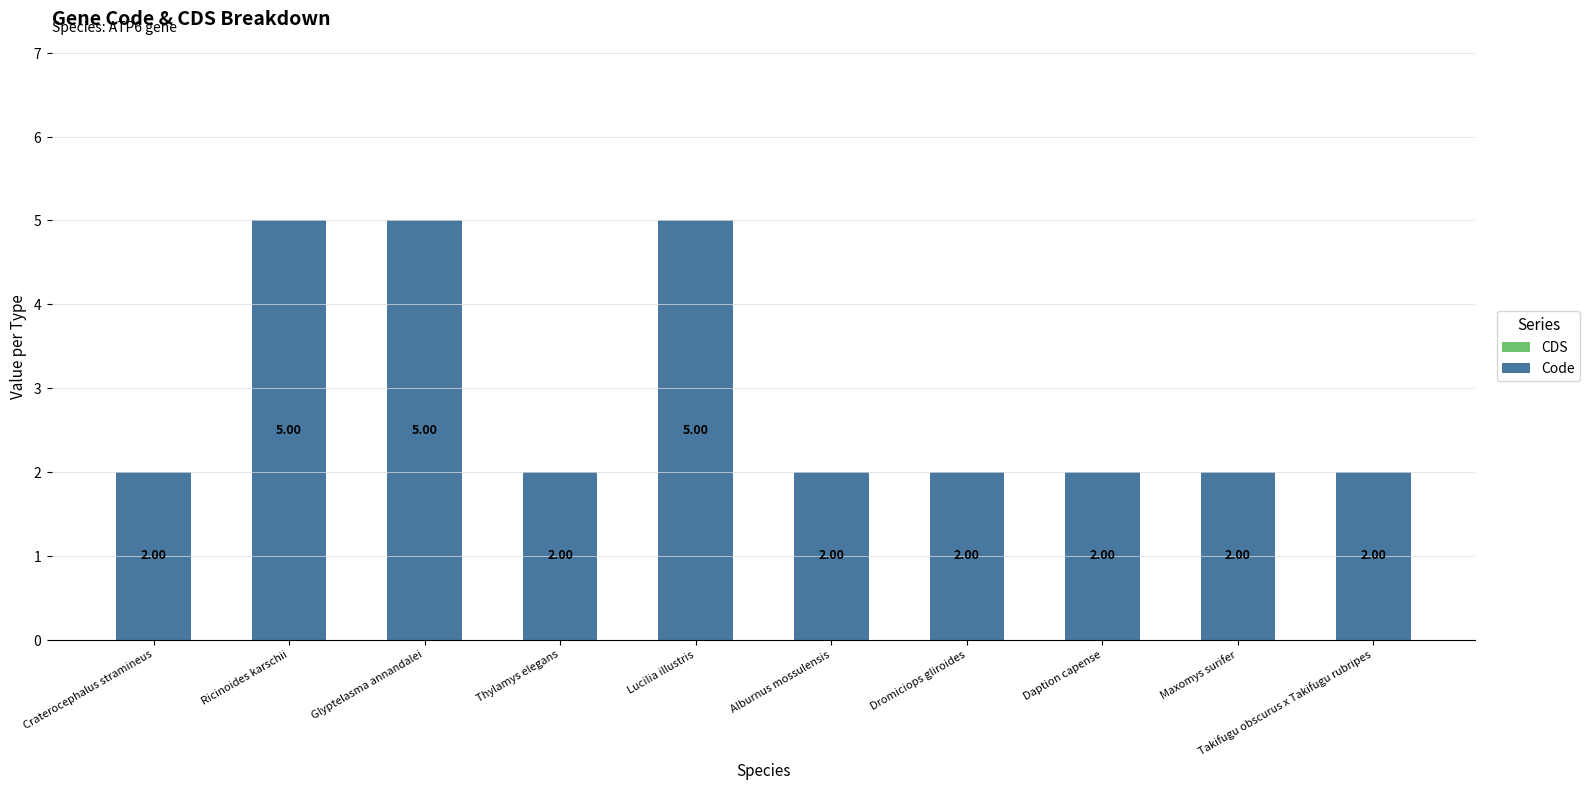

Does the chart contain stacked bars?

No